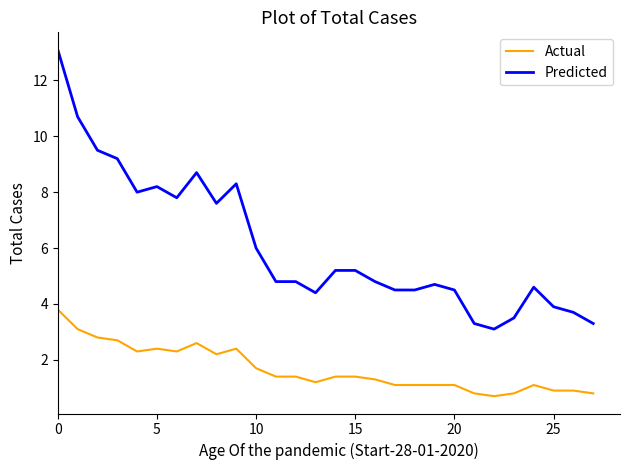

What is the difference between the maximum and minimum values in the Predicted series?

10.0